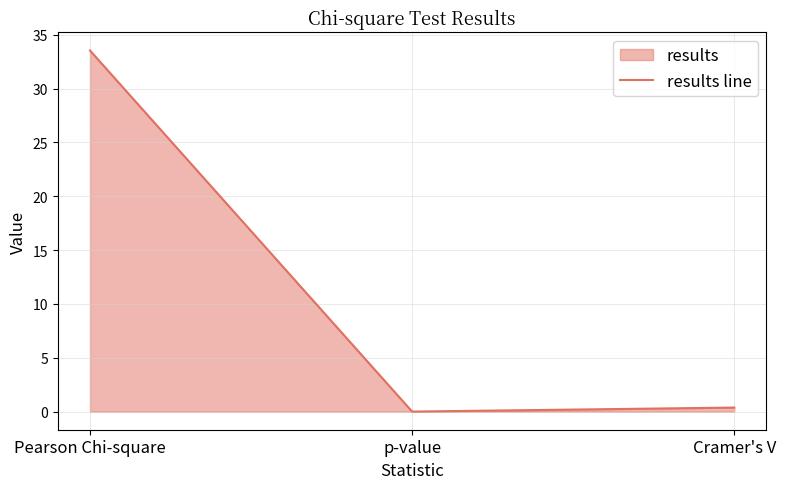

What is the difference between the values at Pearson Chi-square and Cramer's V?

33.2